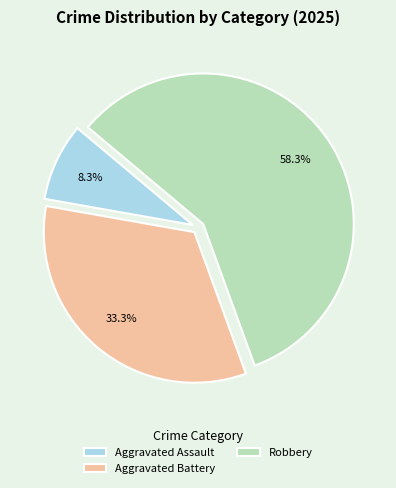

How many segments does this pie chart have?

3